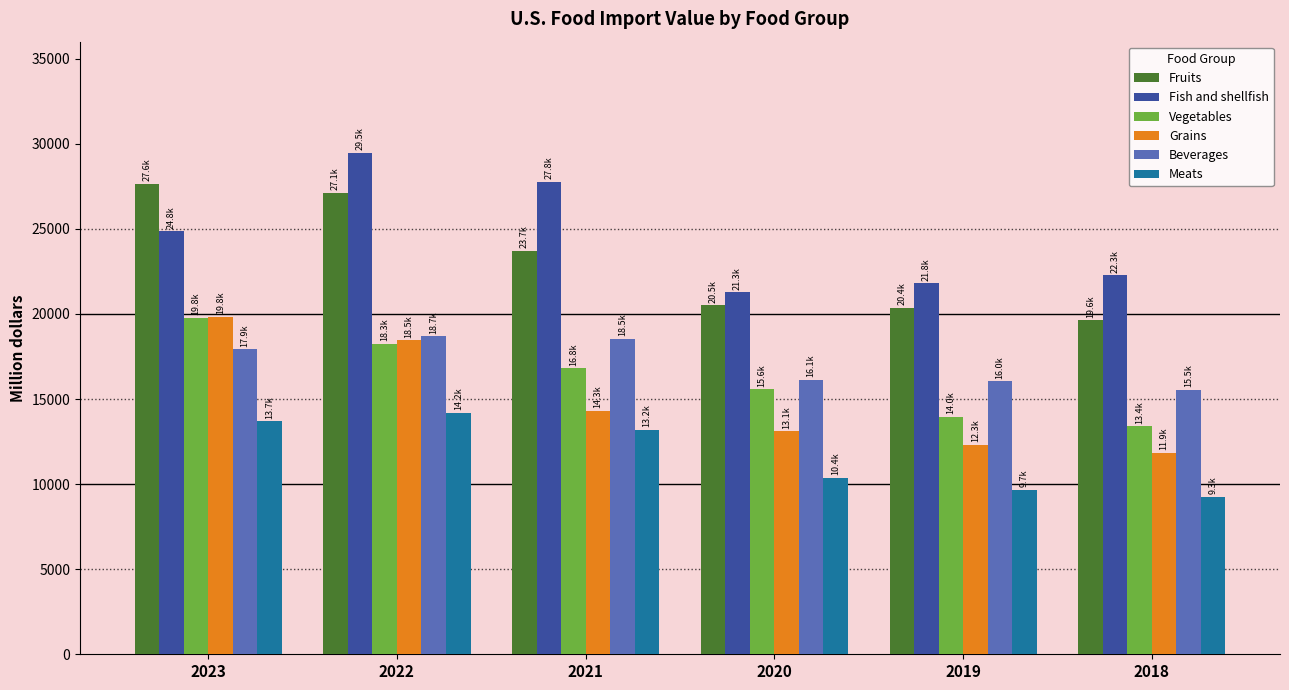

The value of Grains at 2019 is 5159.8. True or false?

False